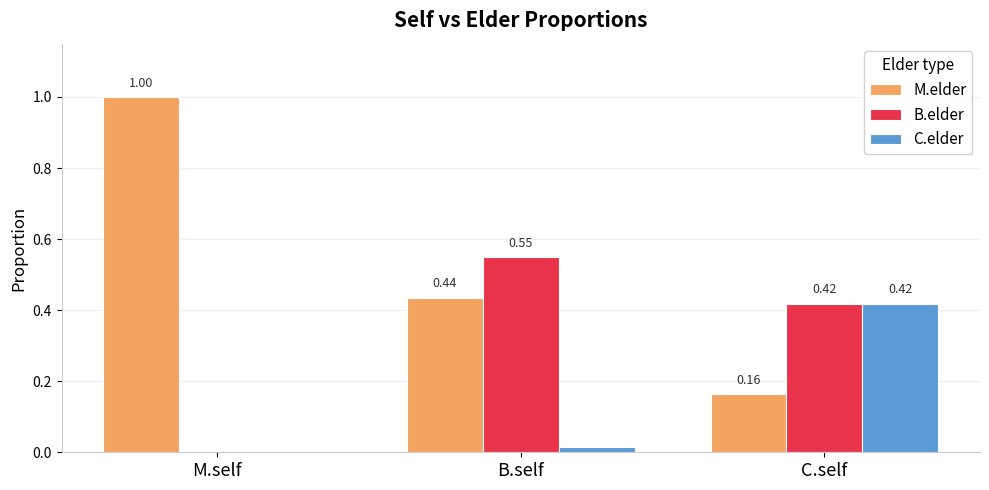

Are the bars grouped side by side (vs. stacked)?

Yes